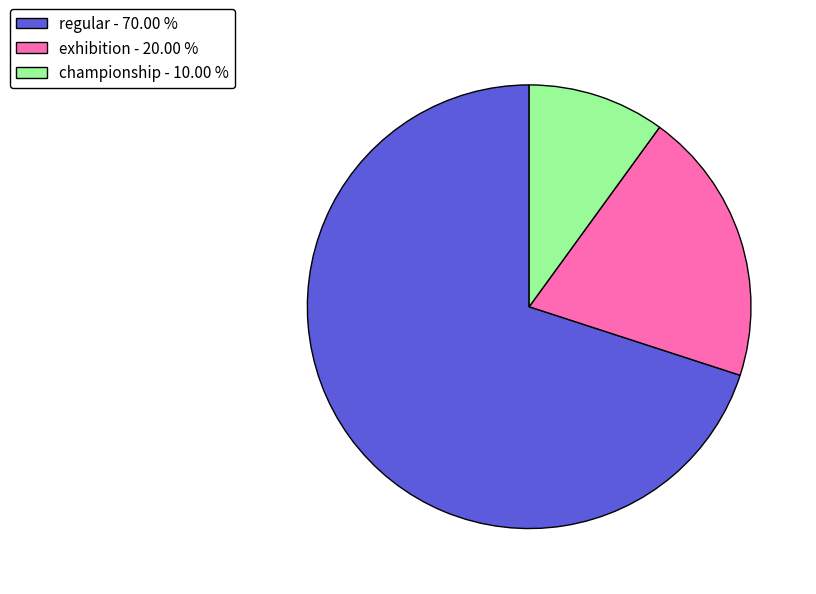

Combined, do championship - 10.00 % and regular - 70.00 % account for over 50%?

Yes